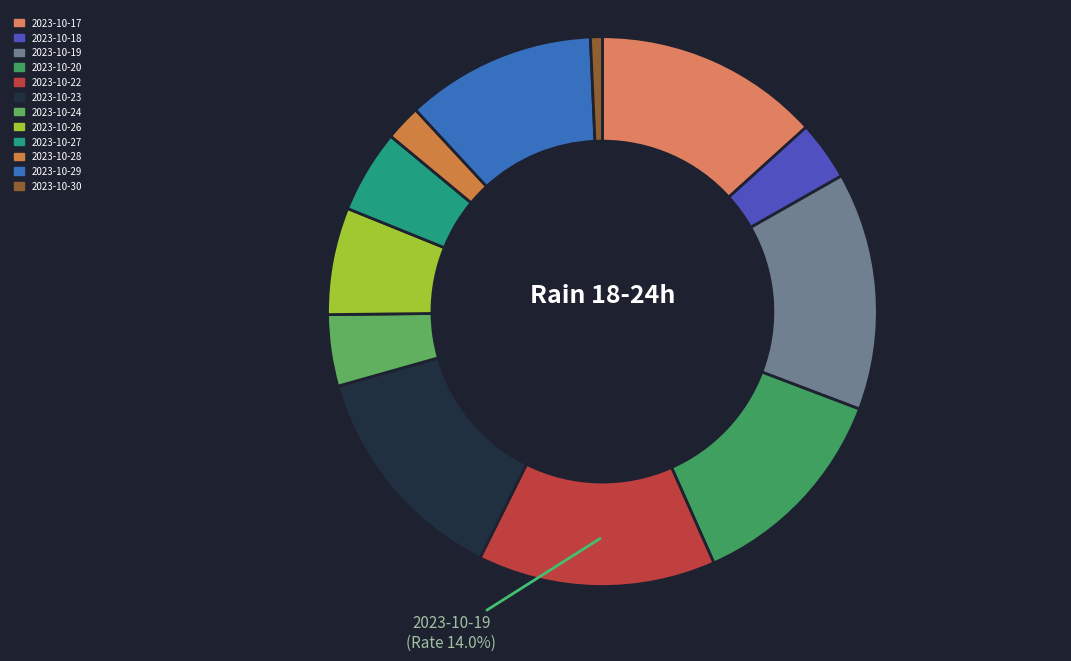

Is it true that 2023-10-18 is 13% of the pie?

False